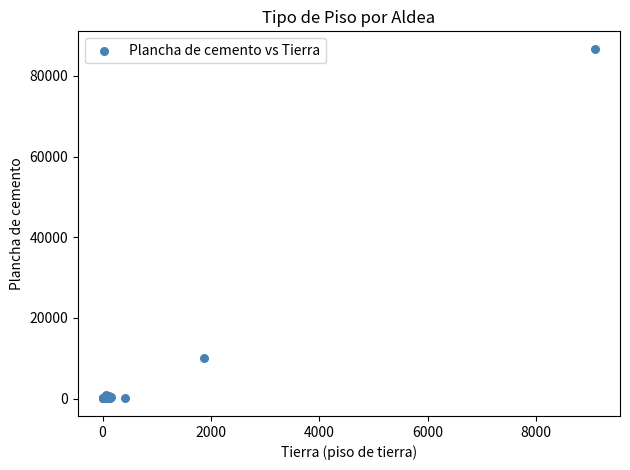

What Y value in the scatter plot is closest to 43373?

9948